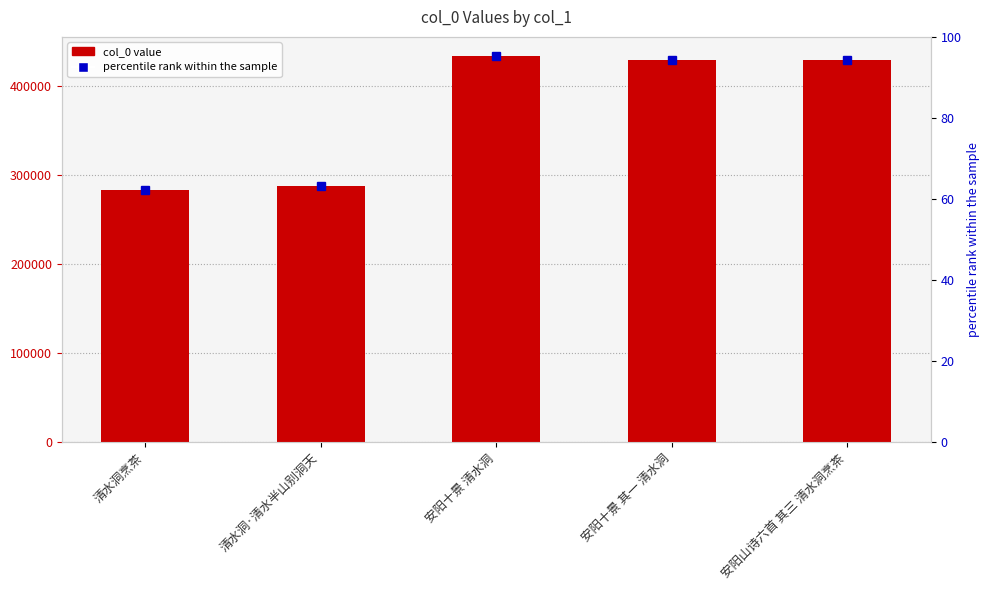

How many data points does each series have?

5